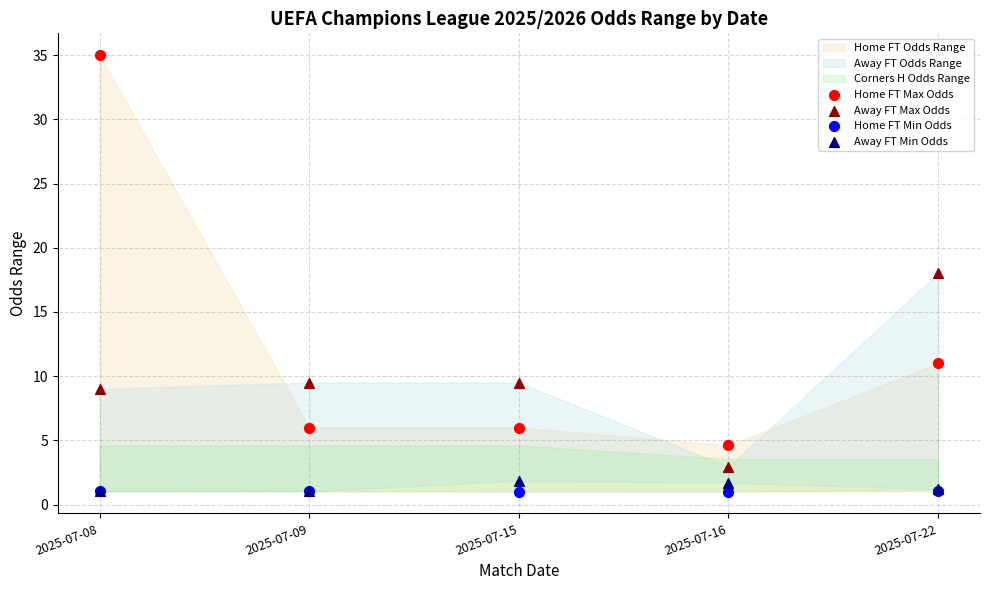

Which series reaches the minimum Y coordinate?

Home FT Min Odds